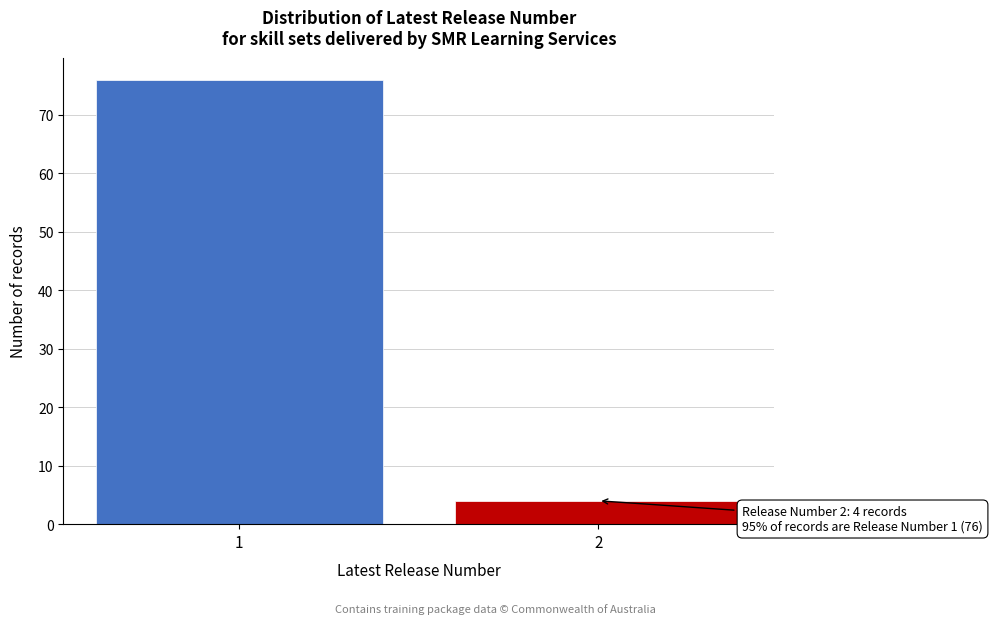

Reading left to right, what are all the values shown in this chart?

76	4